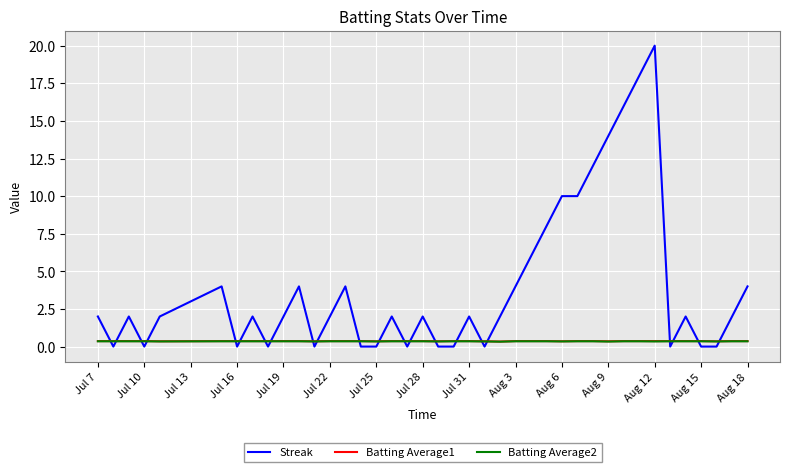

At how many categories does at least one series exceed 13?

4